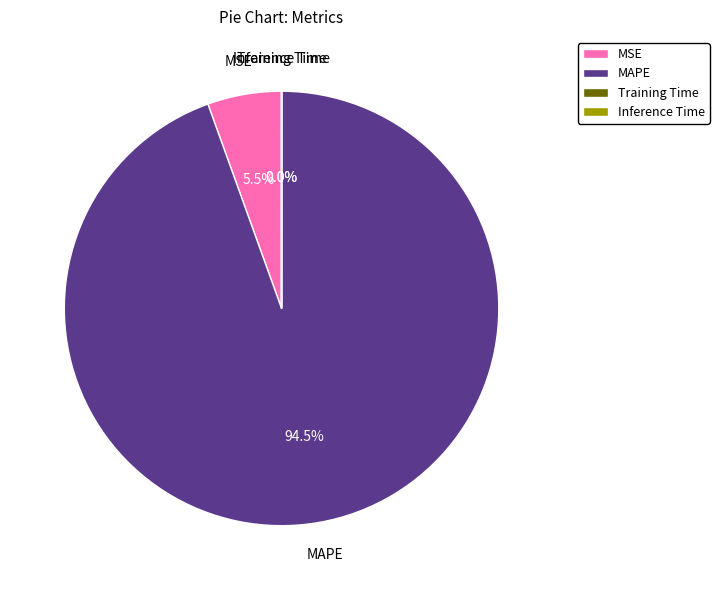

To the nearest percent, what is the average slice percentage?

25%